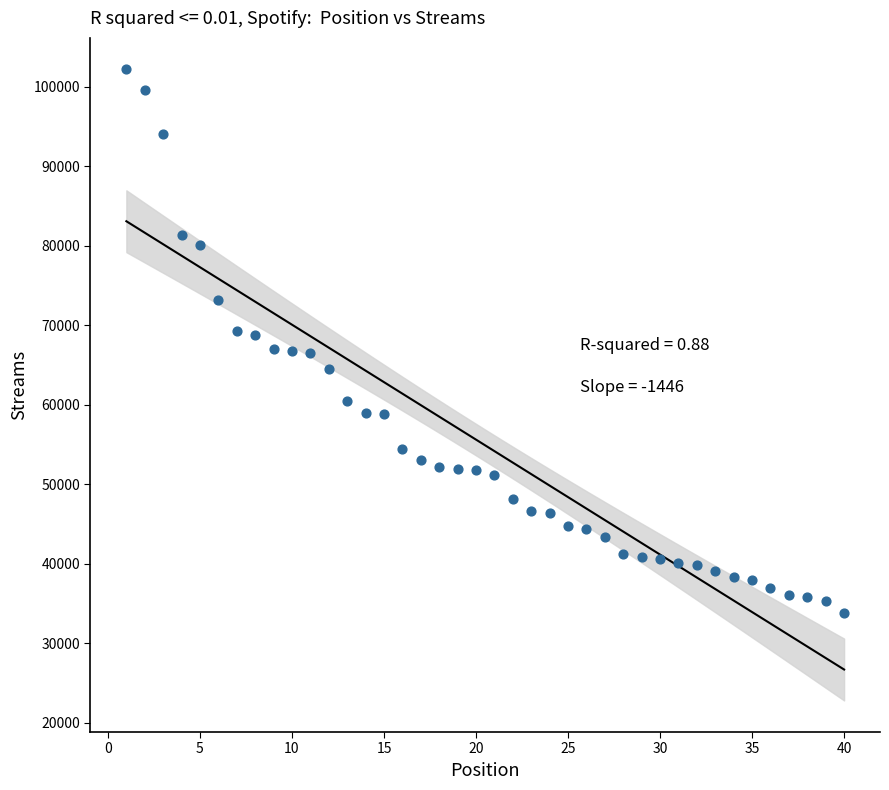

What is the range of X values (max minus min)?

39